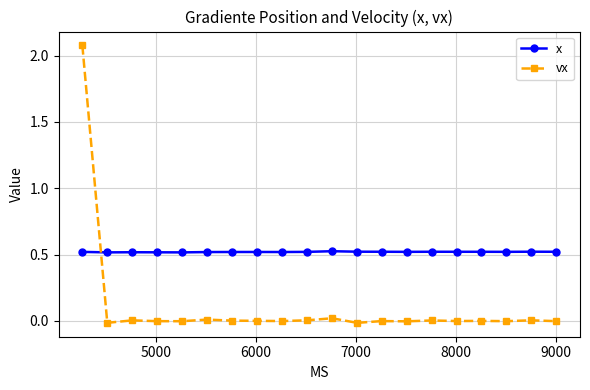

Which series has the largest range (max minus min)?

vx